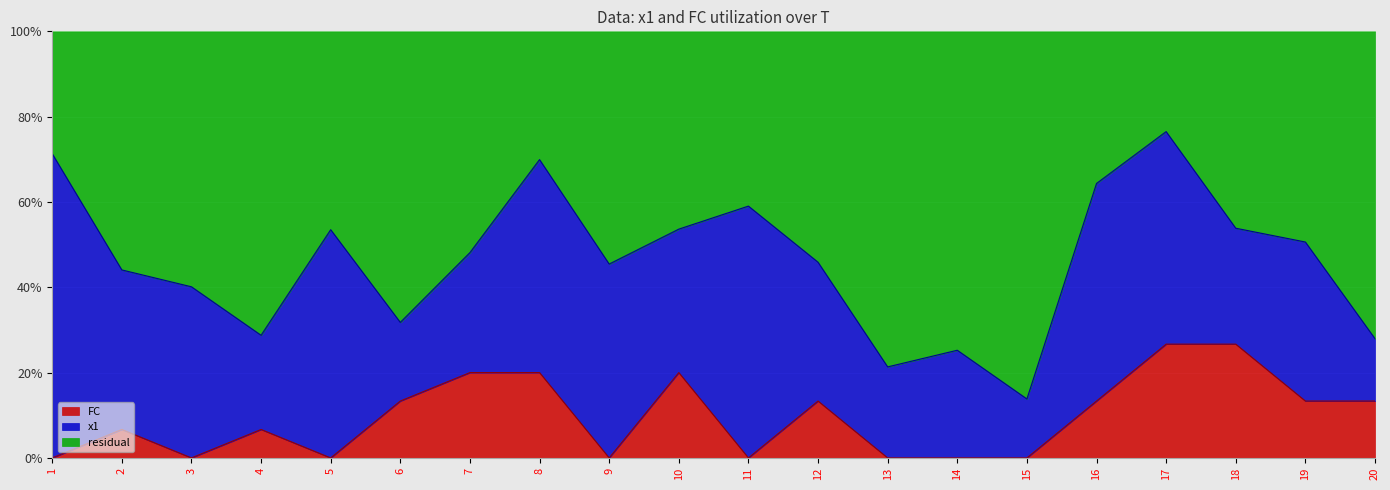

Where is the first local minimum?

3